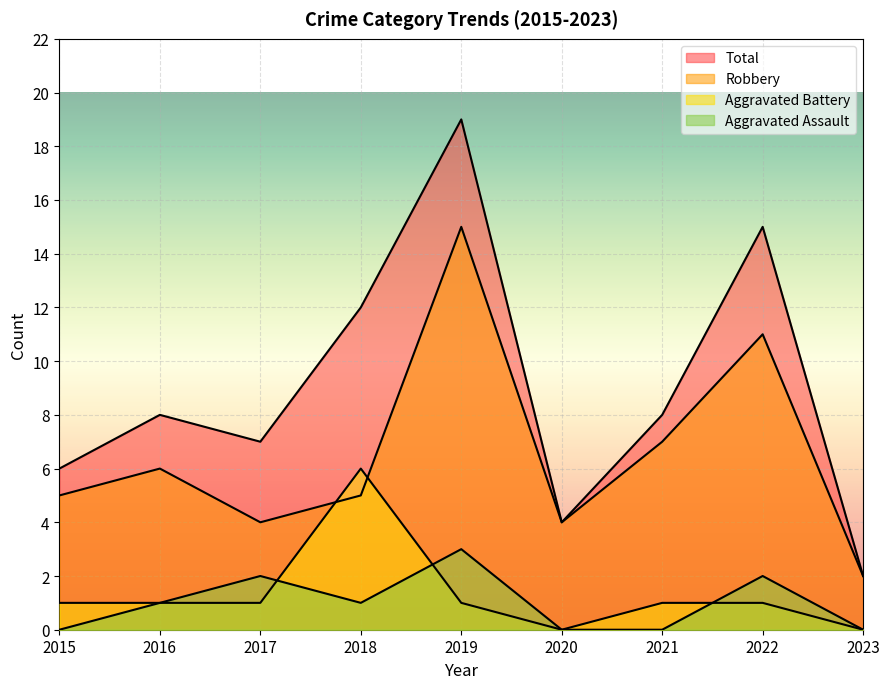

Reading right to left, what are all the values shown in this chart?

Aggravated Assault: 0	2	0	0	3	1	2	1	0
Aggravated Battery: 0	1	1	0	1	6	1	1	1
Robbery: 2	11	7	4	15	5	4	6	5
Total: 2	15	8	4	19	12	7	8	6